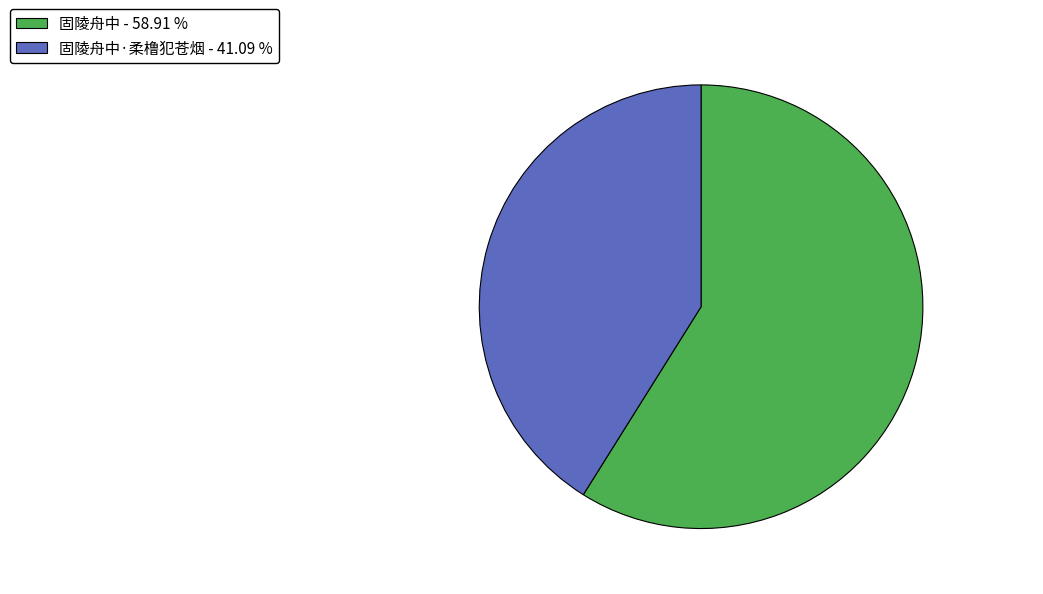

What is the ratio of the value at 固陵舟中 - 58.91 % to the value at 固陵舟中·柔橹犯苍烟 - 41.09 %?

1.4